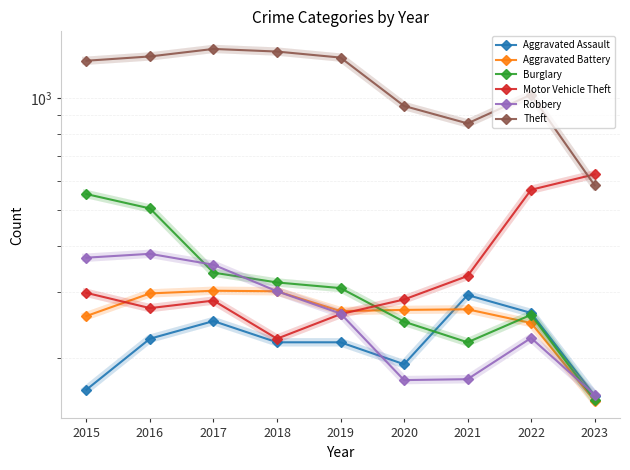

Count the number of data series in this chart.

6